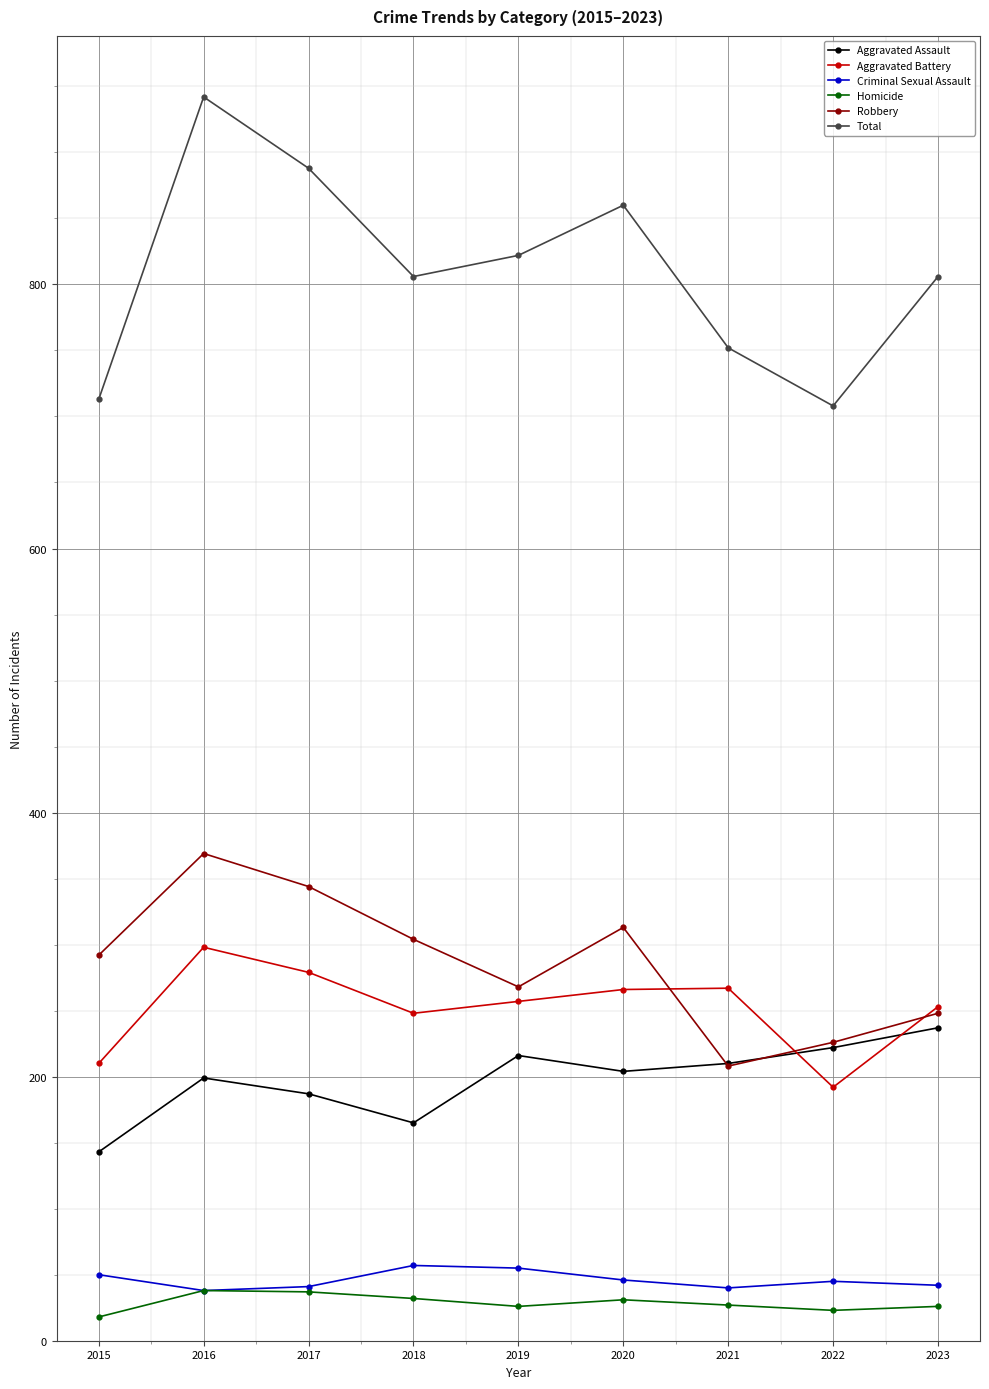

What is the maximum value shown in the chart?

942